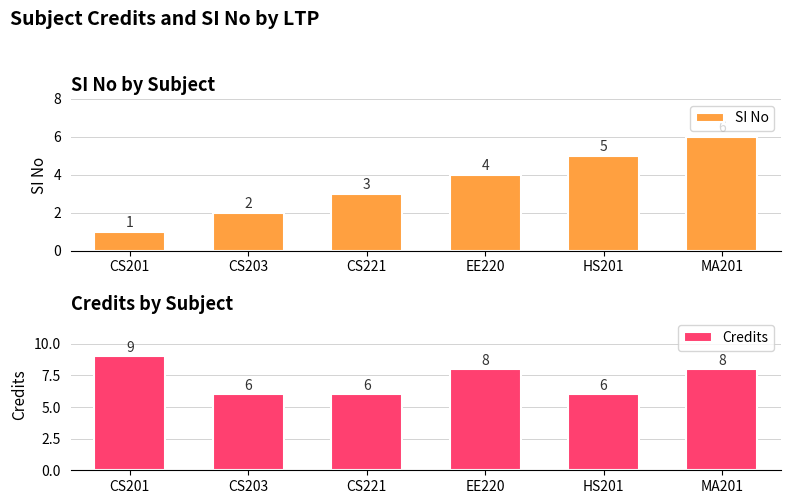

How many data points in SI No are less than 4?

3